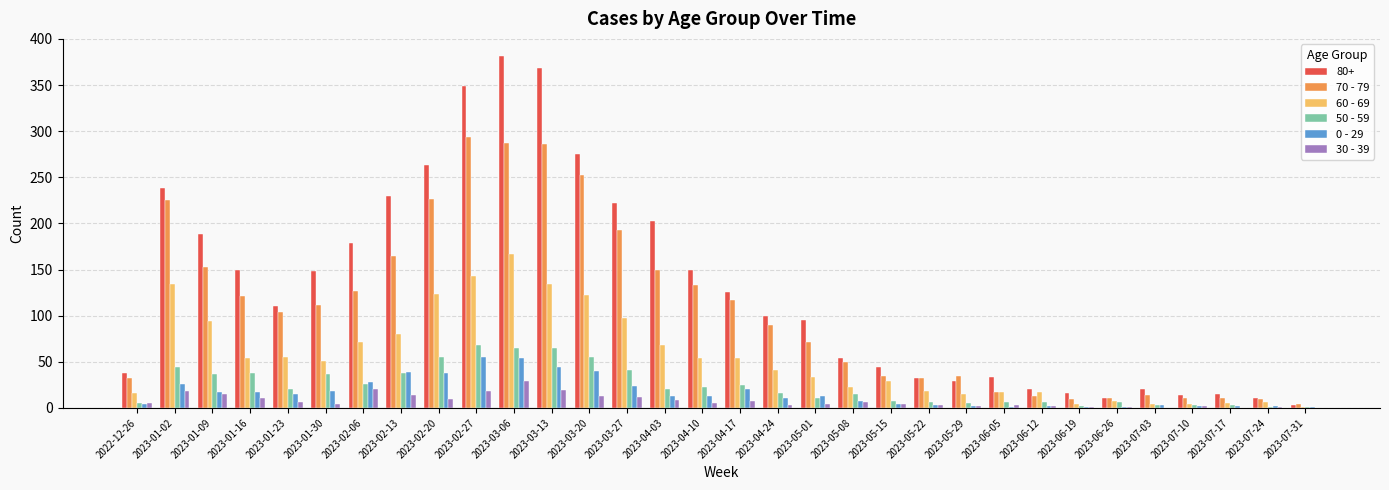

The 60 - 69 series shows 60 at 2023-01-09. True or false?

False